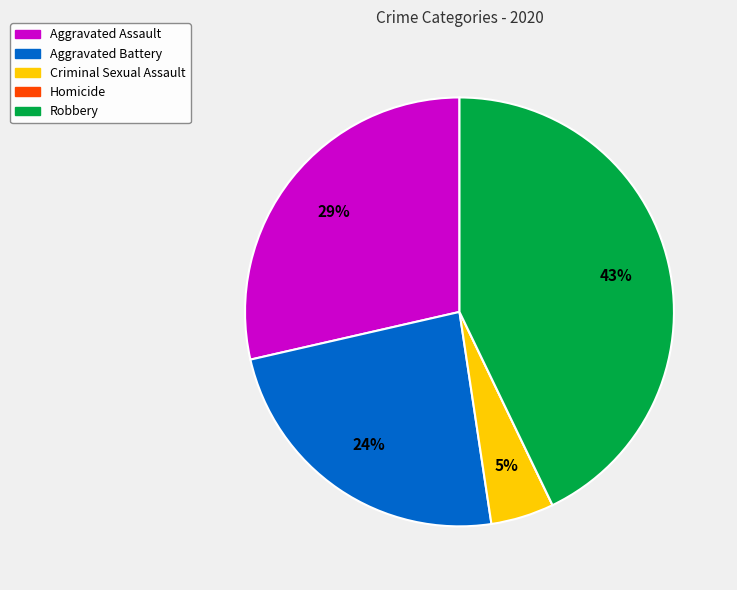

Which has a higher value, Criminal Sexual Assault or Robbery?

Robbery